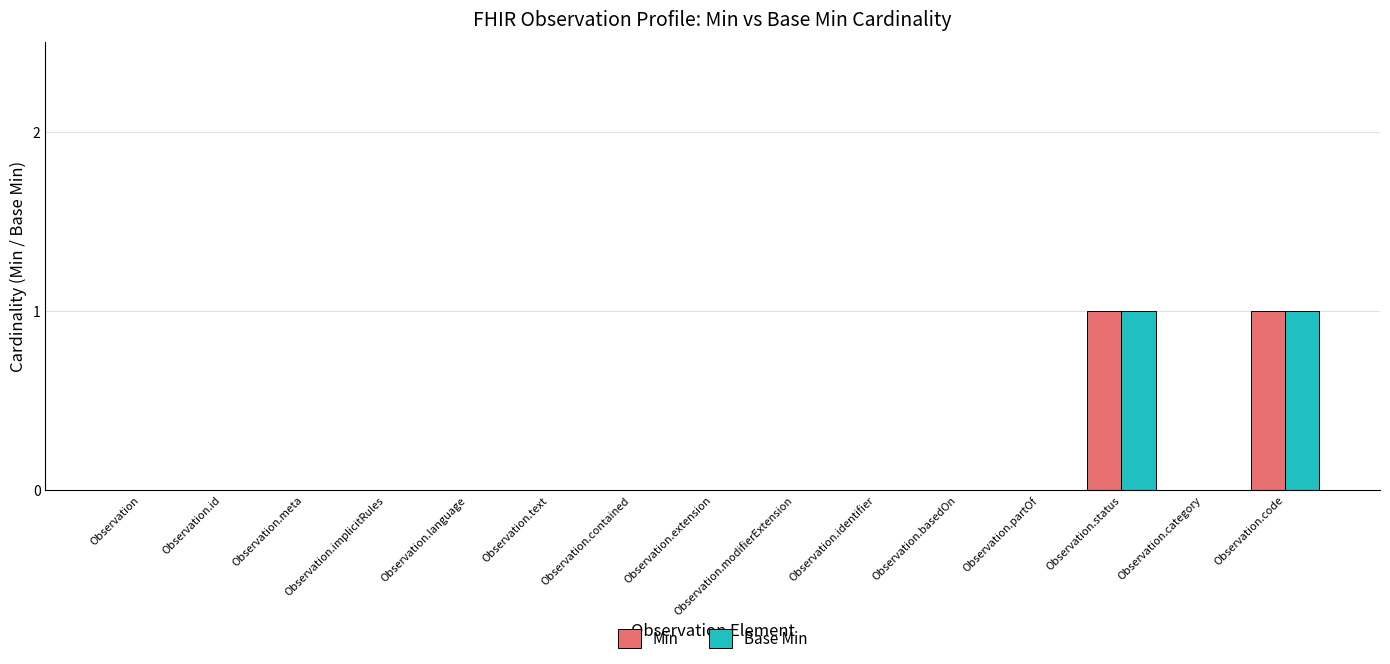

The value of Base Min at Observation.status is 1. True or false?

True